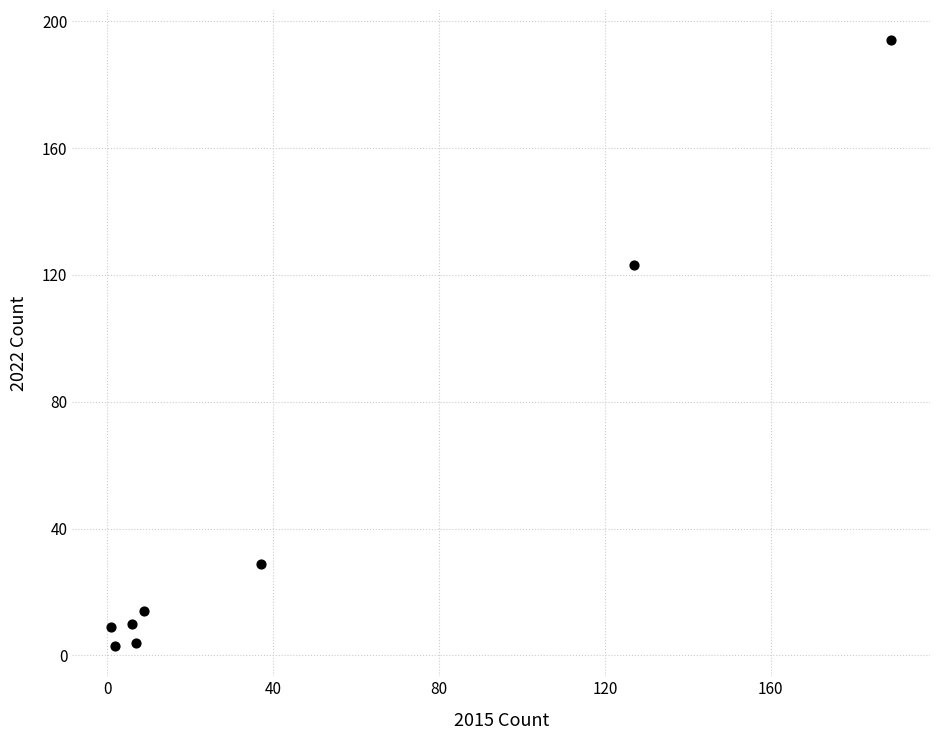

What Y value in the scatter plot is closest to 98?

123